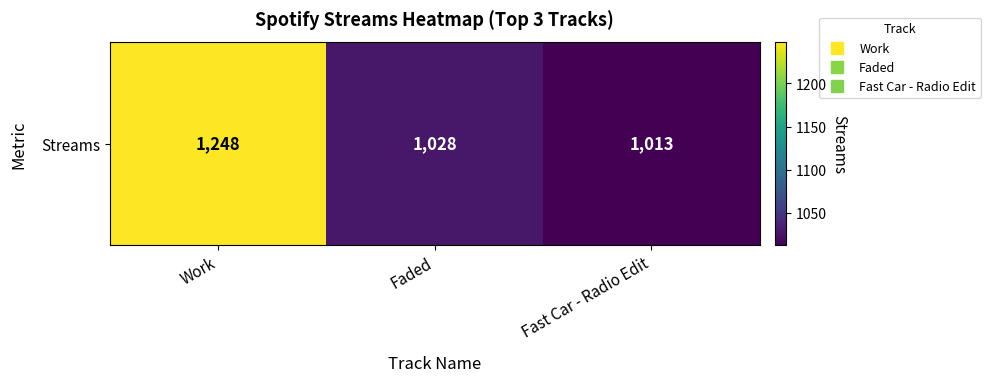

True or false: the data shows 513 at Fast Car - Radio Edit.

False